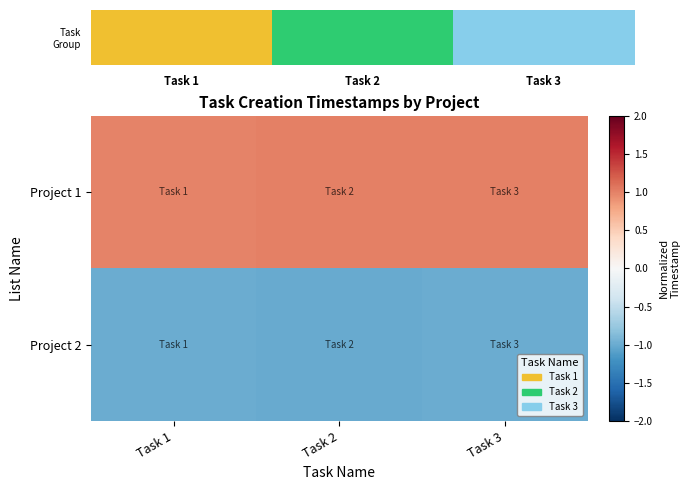

Which series has the largest range (max minus min)?

Project 1